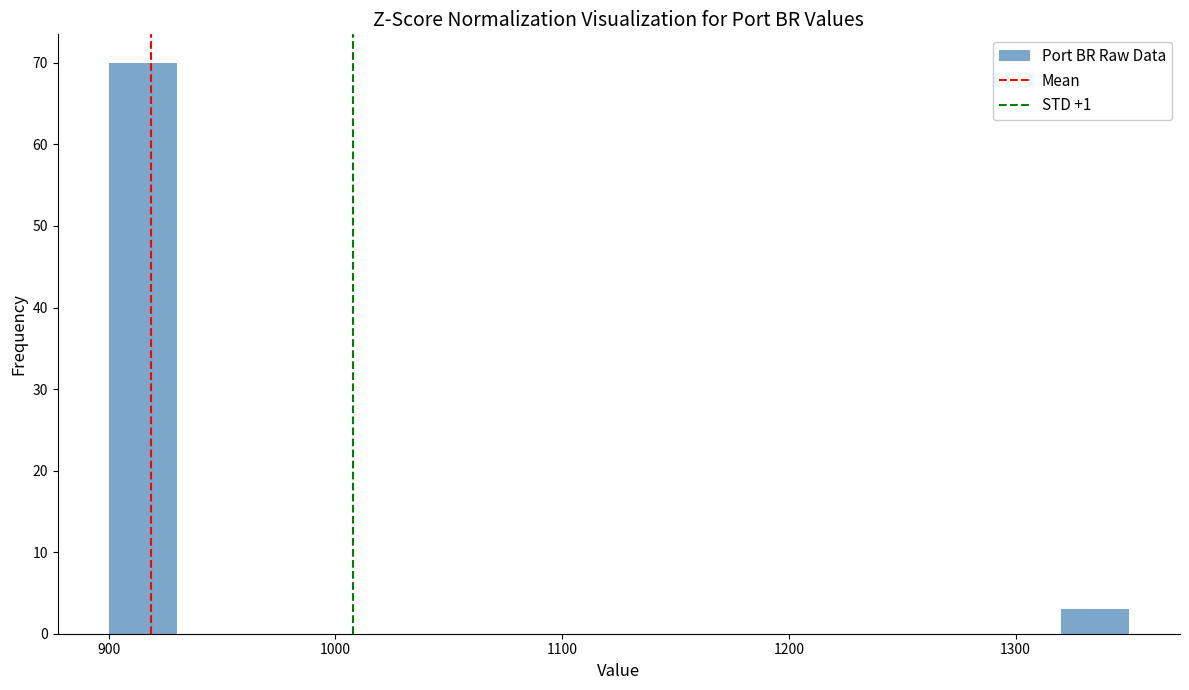

Read against the x-axis, roughly where is the centre of the tallest bar?

920